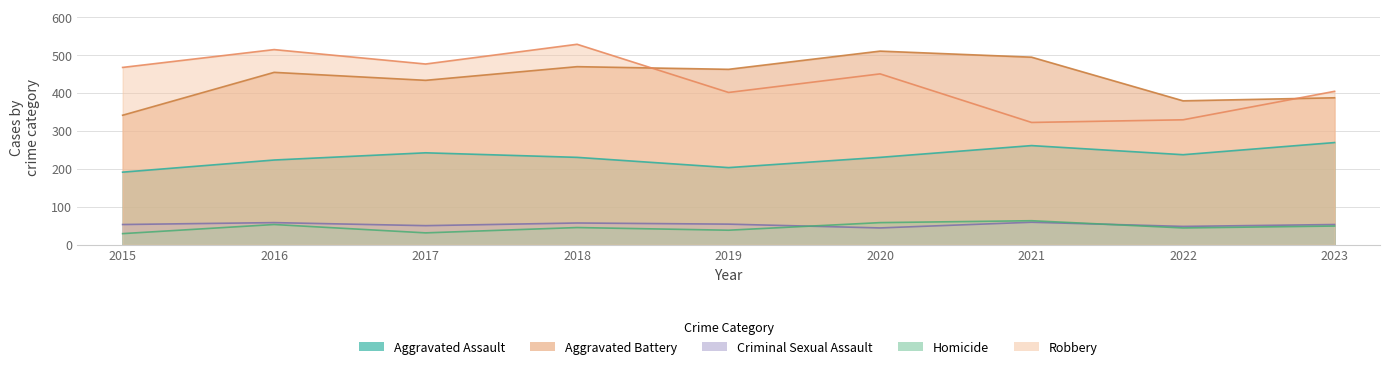

Reading left to right, what are all the values shown in this chart?

Aggravated Assault: 191	223	242	230	203	230	261	237	269
Aggravated Battery: 341	454	433	469	462	510	494	379	387
Criminal Sexual Assault: 53	58	50	57	54	44	59	48	53
Homicide: 29	53	31	45	38	58	63	44	49
Robbery: 467	514	476	528	401	450	322	329	404